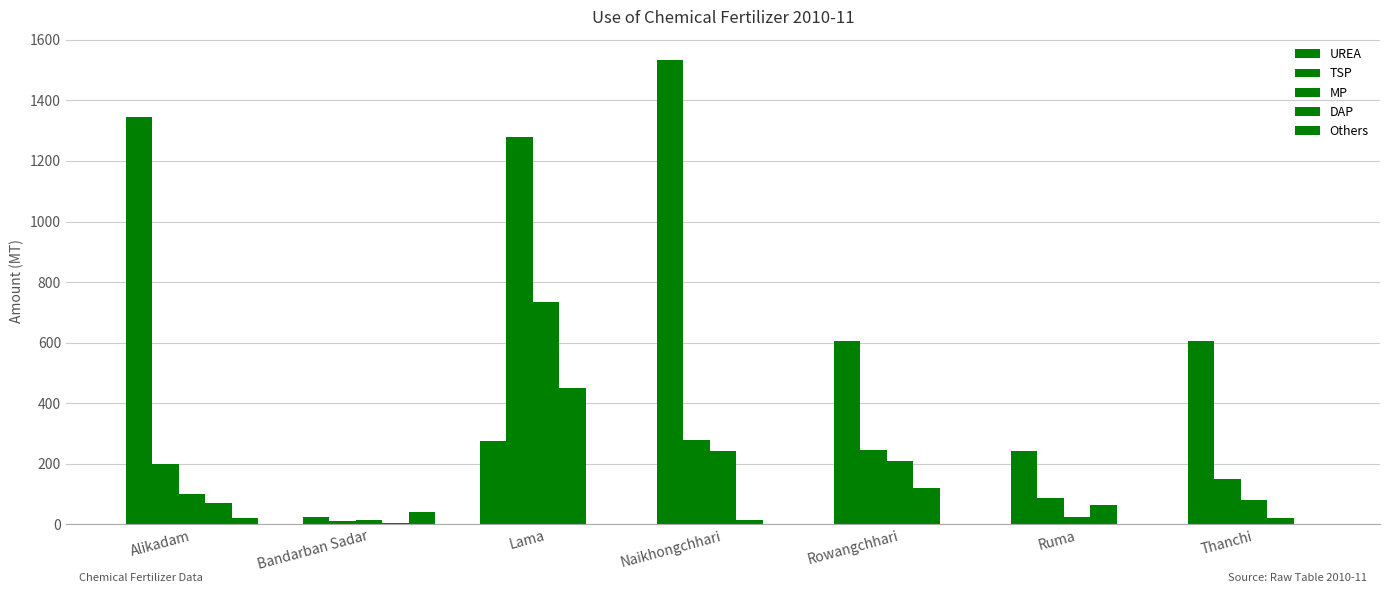

How many groups of bars are there?

7